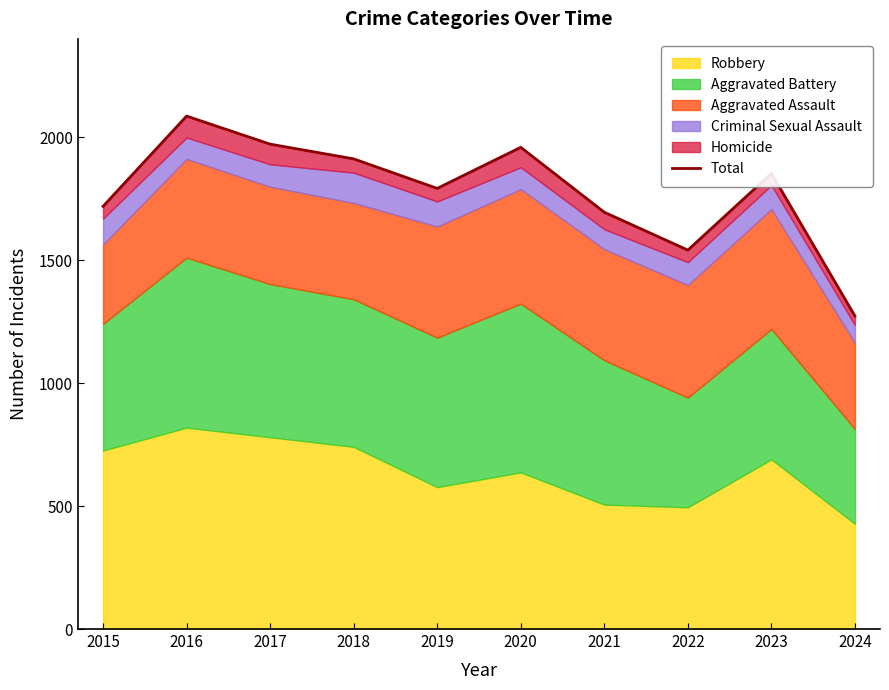

List the labels in order of value, largest first.

2016, 2017, 2020, 2018, 2023, 2019, 2015, 2021, 2022, 2024